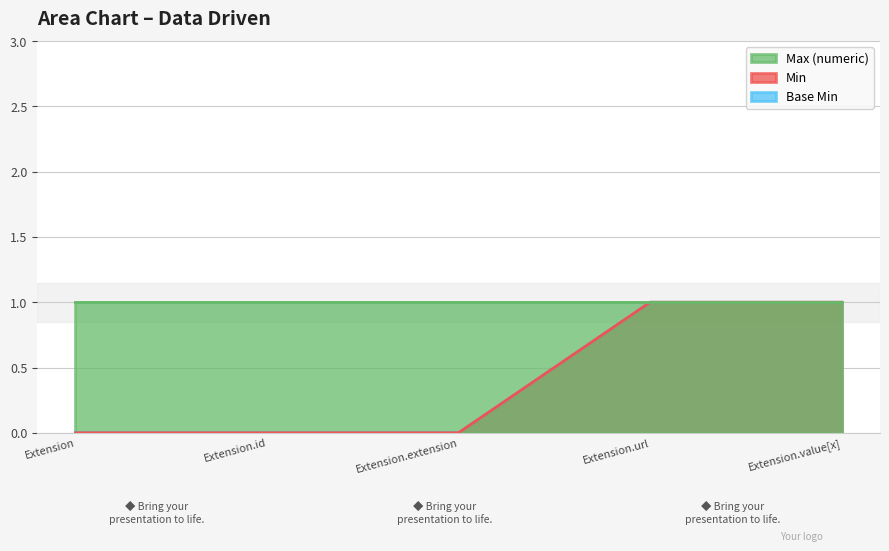

Between Extension and Extension.value[x], which is larger?

Extension.value[x]